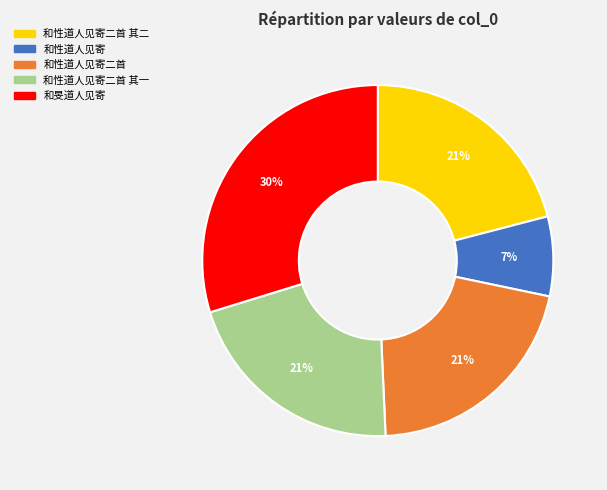

Is there any slice that represents more than half of the pie?

No